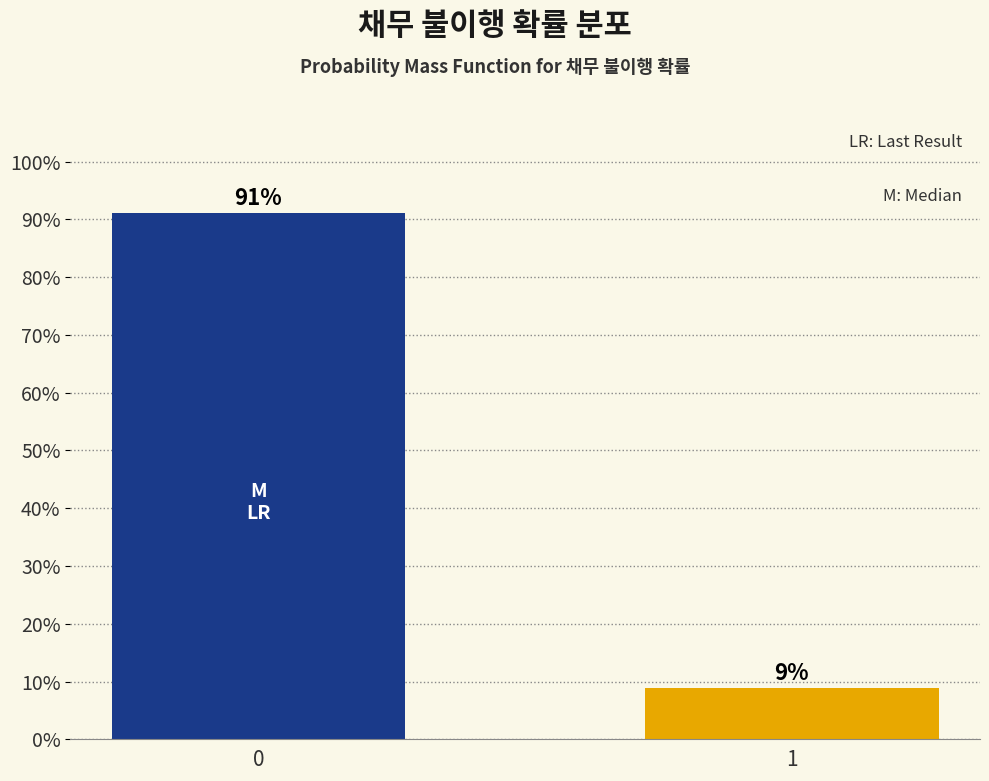

List the labels in order of value, smallest first.

1, 0